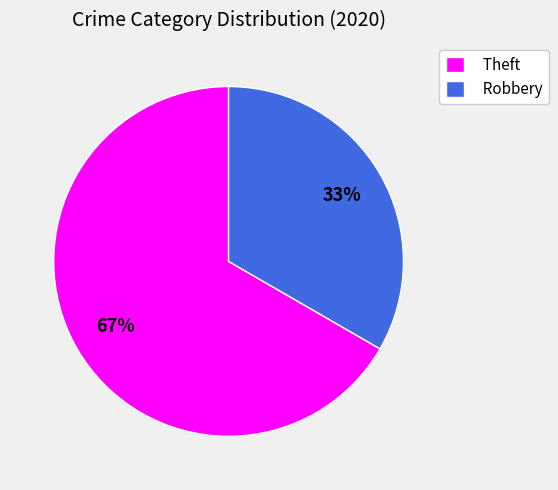

Which slice is the largest?

Theft